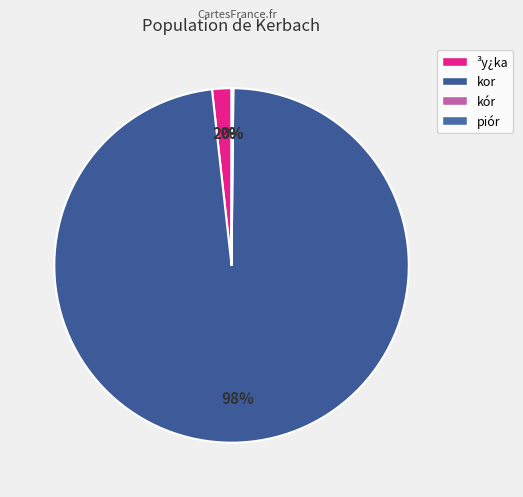

Which slice is the largest?

kor